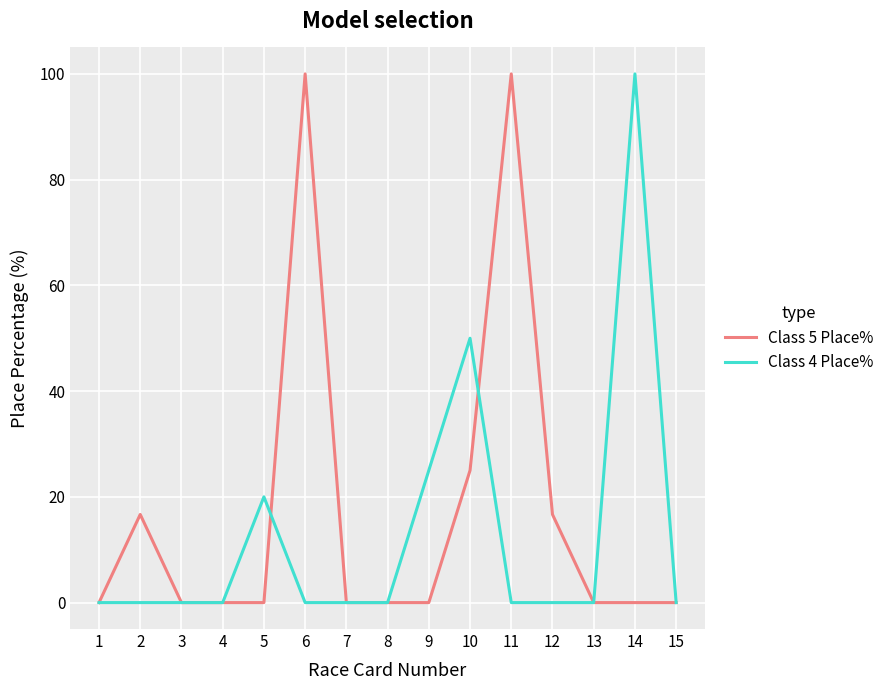

What is the highest value of the Class 4 Place% series?

100.0